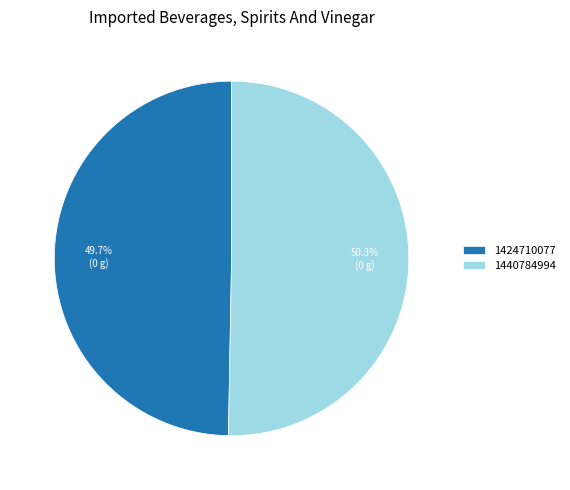

What percentage is NOT represented by 1424710077?

50.3%